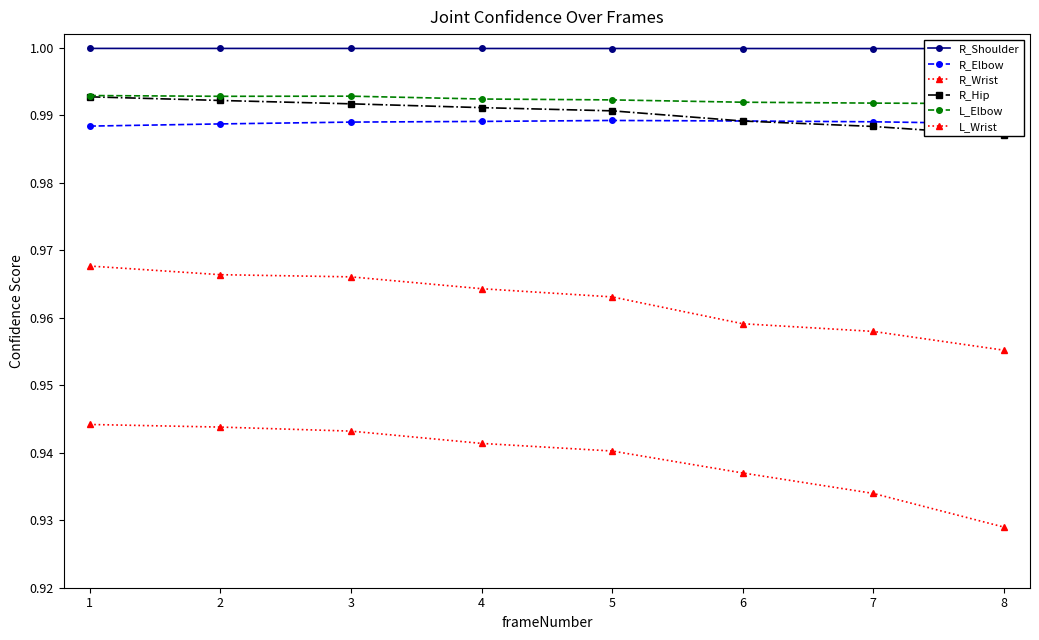

What is the minimum value shown in the chart?

0.9